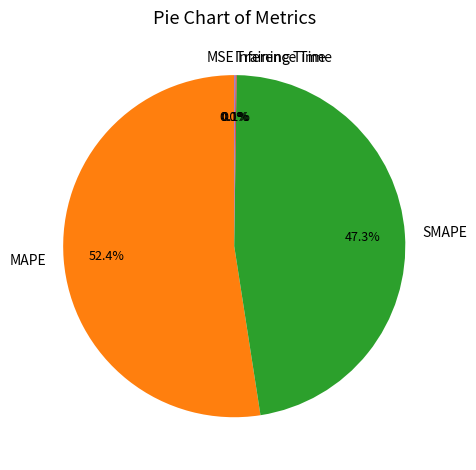

True or false: SMAPE accounts for 53% of the total.

False